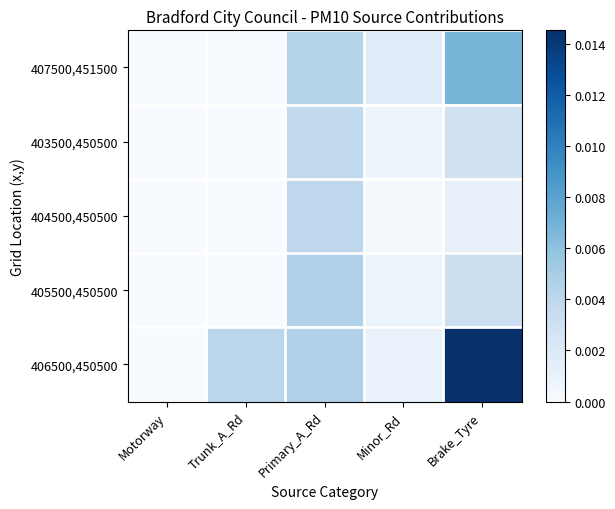

At which category is the sum across all series the highest?

Brake_Tyre